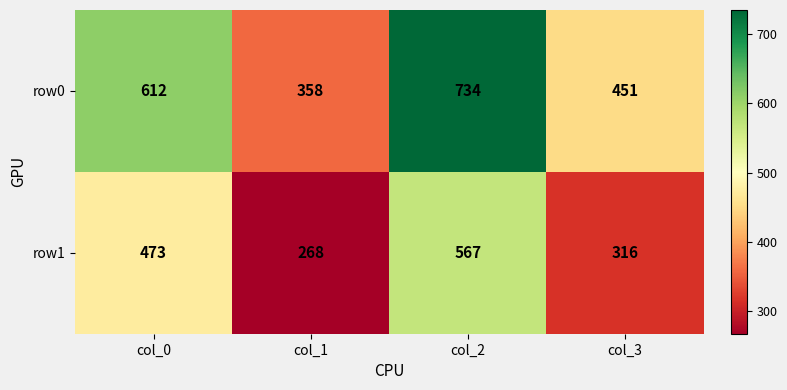

What is the difference between the row0 values at col_0 and col_3?

161